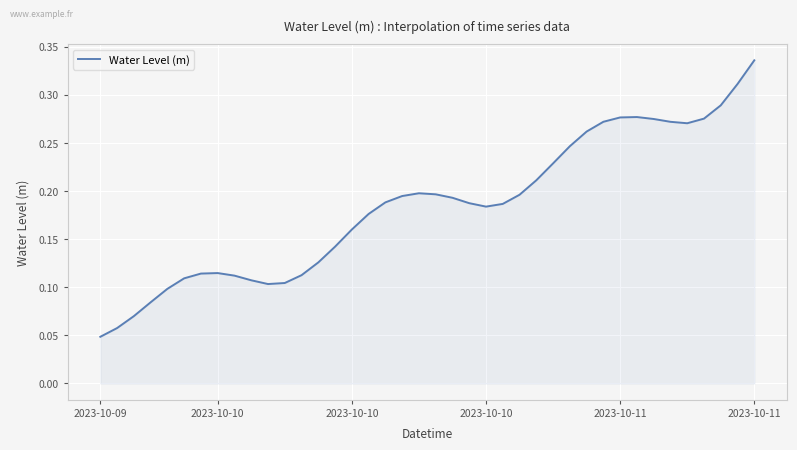

True or false: the data has more than 0 interior local peaks.

True